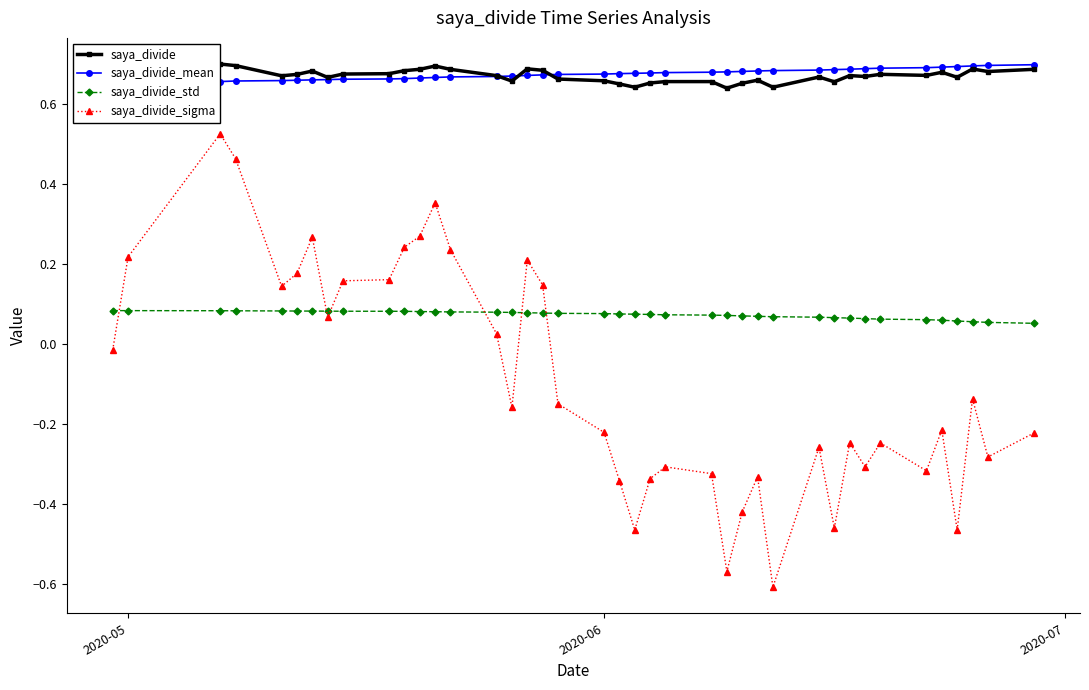

True or false: saya_divide_sigma and saya_divide_std cross at least once.

True